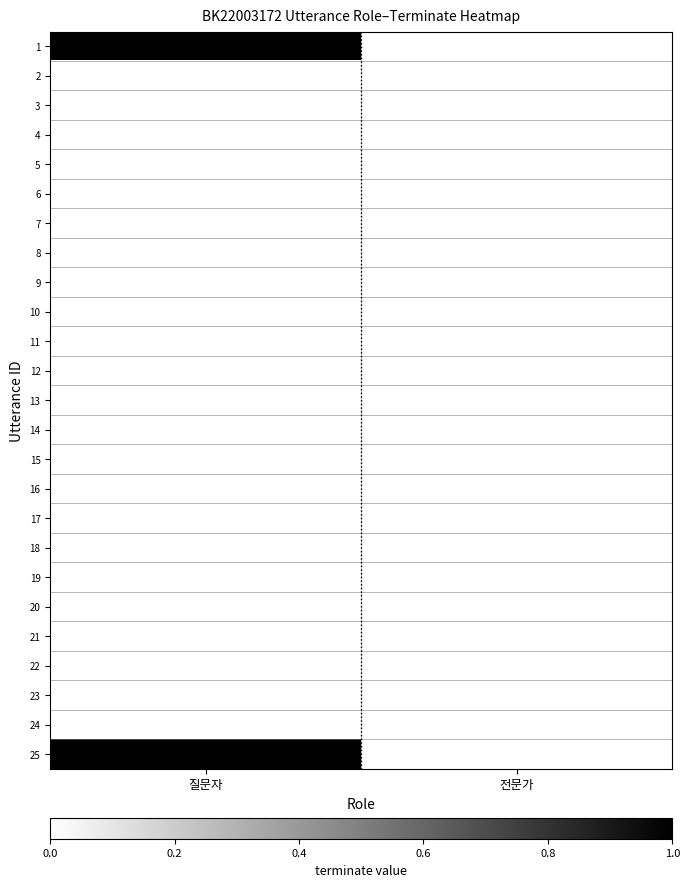

Reading right to left, list all the values displayed in this chart.

1: 전문가=0	질문자=1
2: 전문가=0	질문자=0
3: 전문가=0	질문자=0
4: 전문가=0	질문자=0
5: 전문가=0	질문자=0
6: 전문가=0	질문자=0
7: 전문가=0	질문자=0
8: 전문가=0	질문자=0
9: 전문가=0	질문자=0
10: 전문가=0	질문자=0
11: 전문가=0	질문자=0
12: 전문가=0	질문자=0
13: 전문가=0	질문자=0
14: 전문가=0	질문자=0
15: 전문가=0	질문자=0
16: 전문가=0	질문자=0
17: 전문가=0	질문자=0
18: 전문가=0	질문자=0
19: 전문가=0	질문자=0
20: 전문가=0	질문자=0
21: 전문가=0	질문자=0
22: 전문가=0	질문자=0
23: 전문가=0	질문자=0
24: 전문가=0	질문자=0
25: 전문가=0	질문자=1